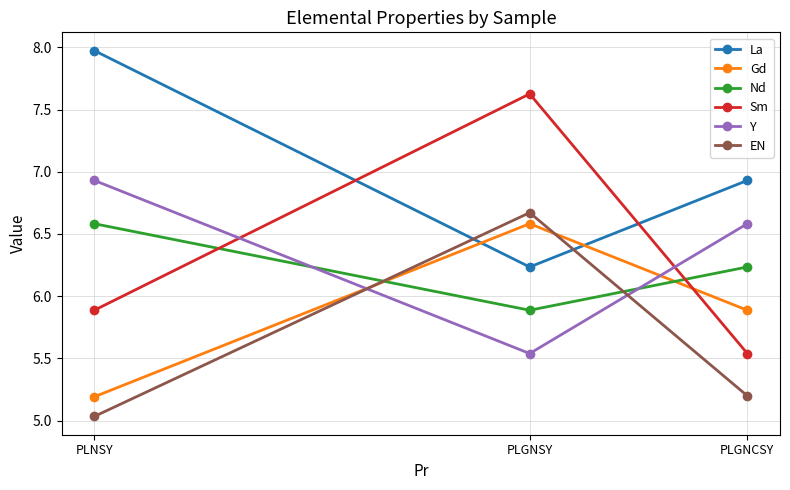

What is the label of the 1st point from the right?

PLGNCSY